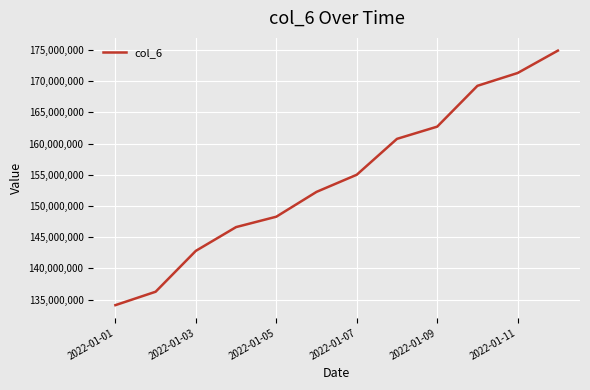

What is the smallest value displayed?

134099867